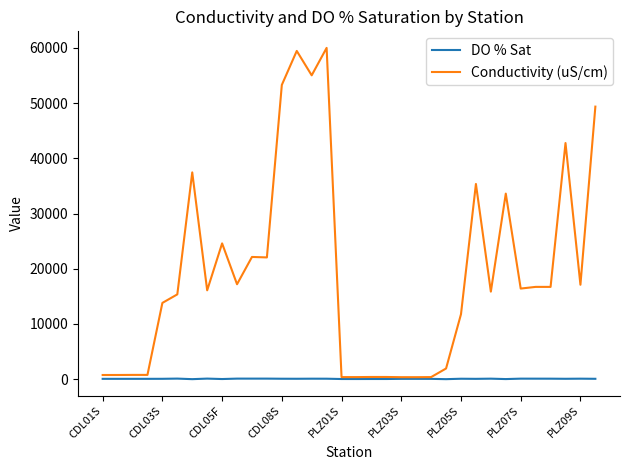

Which series has the widest spread of values?

Conductivity (uS/cm)